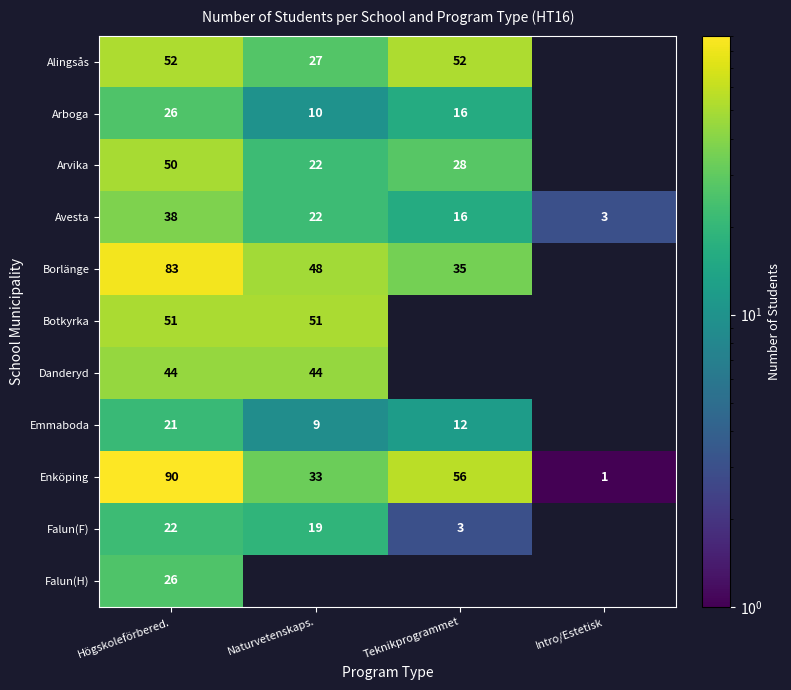

List the labels in order of Enköping value, largest first.

Högskoleförbered., Teknikprogrammet, Naturvetenskaps., Intro/Estetisk